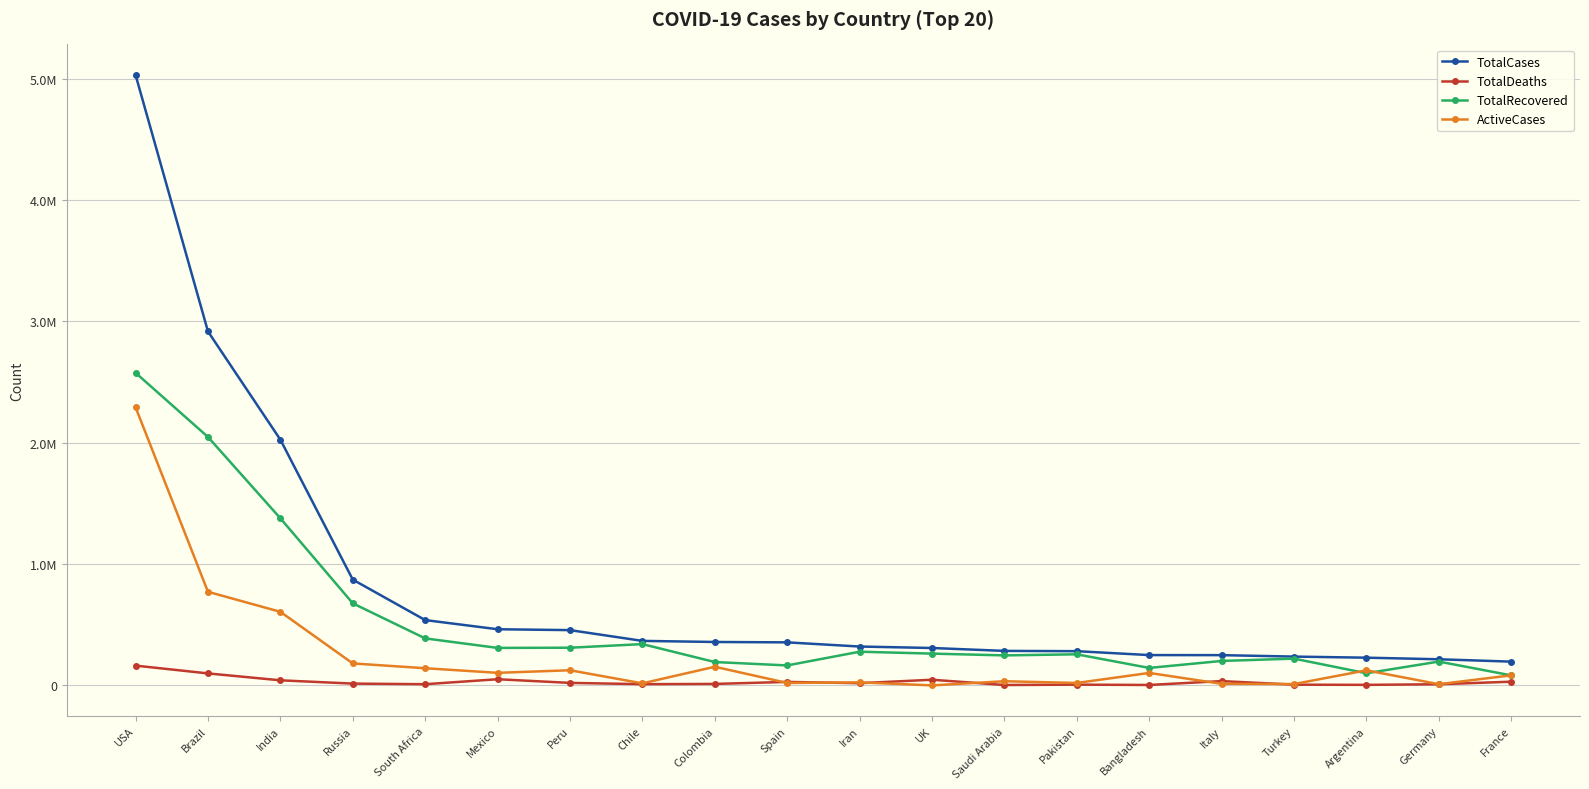

Which series has the largest total across all categories?

TotalCases